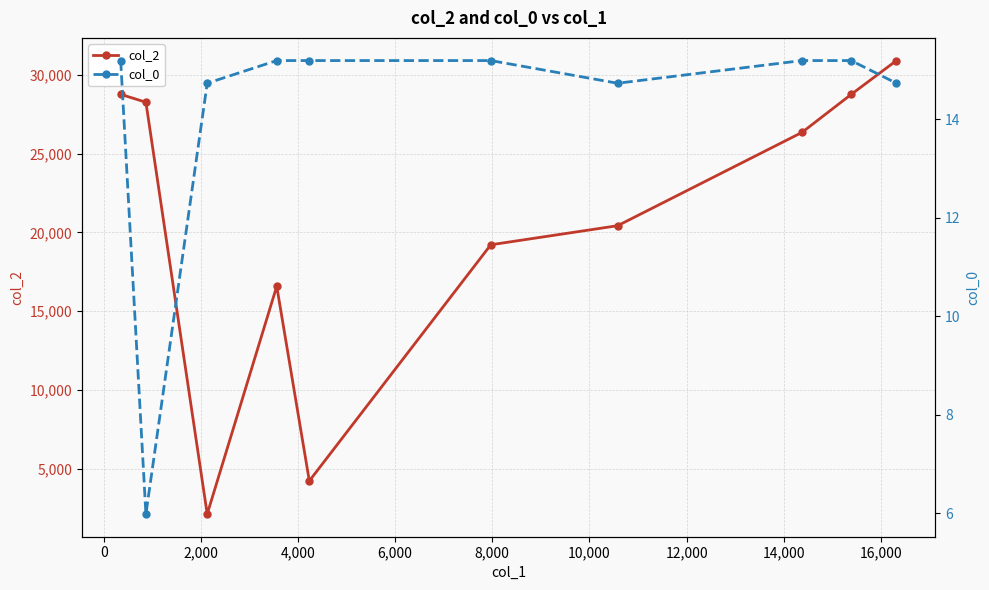

True or false: col_0 and col_2 cross at least once.

False